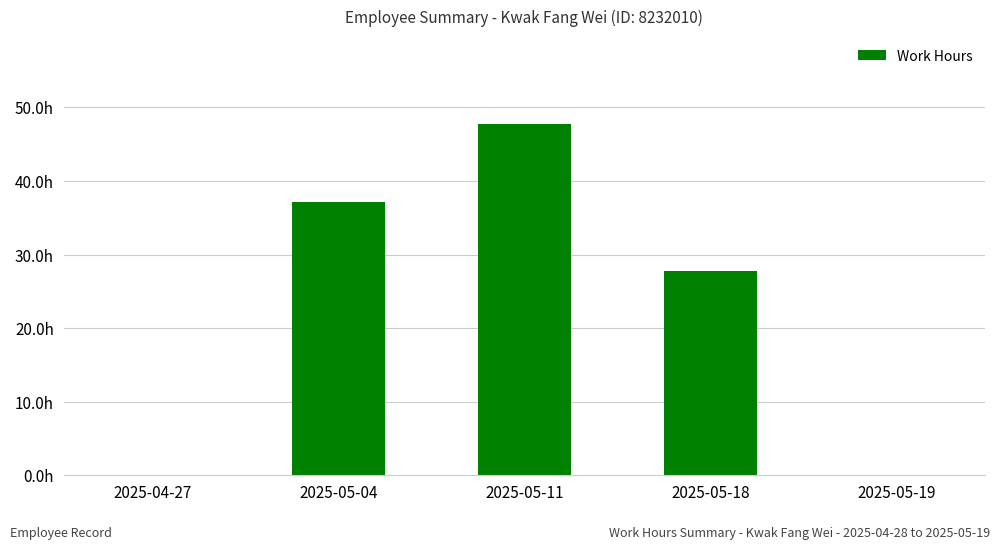

What is the maximum value shown in the chart?

47.7